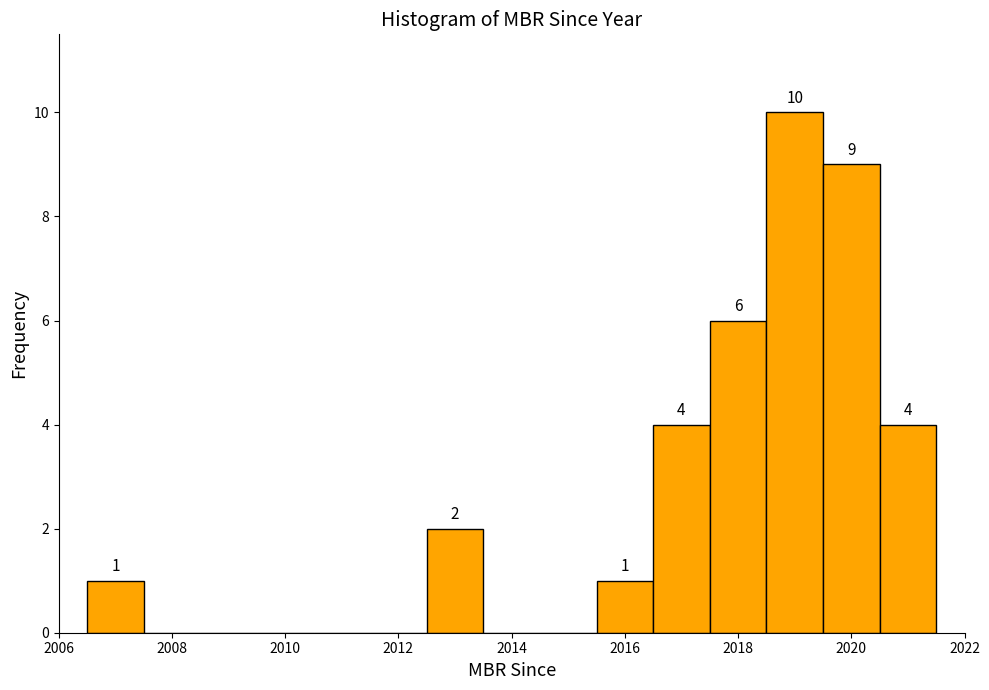

Which range on the x-axis has the tallest bar?

2018.5 to 2019.5